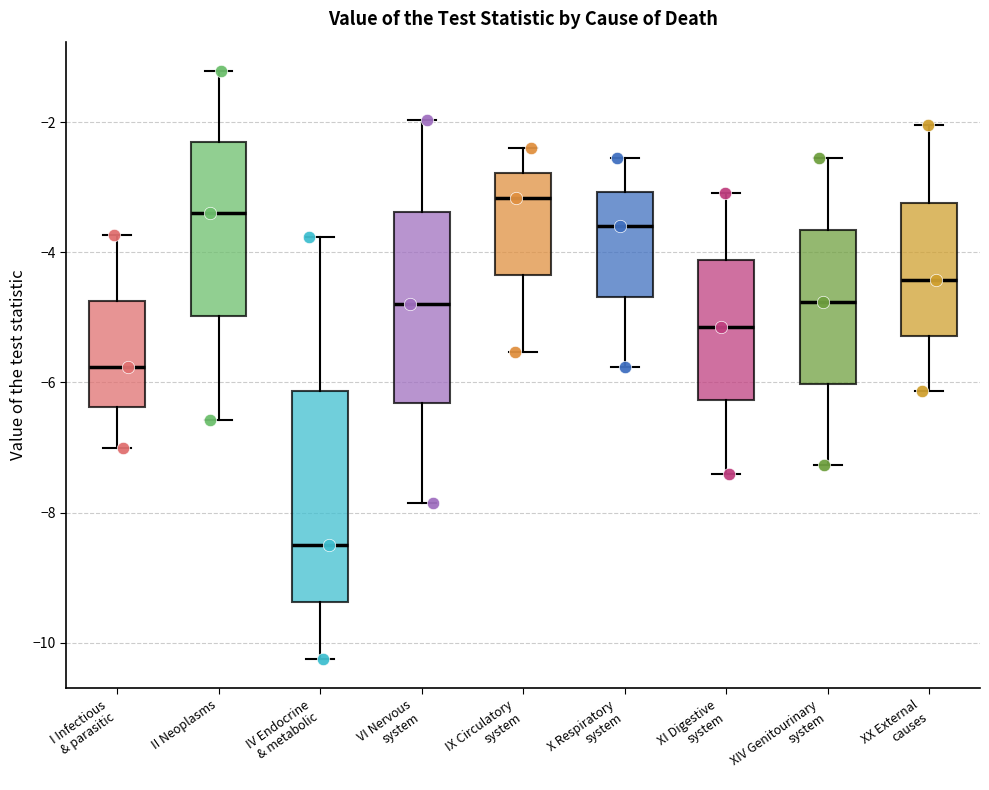

Reading left to right, transcribe this box plot: for each box, give where its median line is, the range the box spans, and where its two whiskers end, as read against the y-axis. The values are not printed on the chart, so give them approximately, as read against the axis.

I Infectious & parasitic: median -5.8, box -6.4 to -4.8, whiskers -7.0 to -3.8
II Neoplasms: median -3.4, box -5.0 to -2.4, whiskers -6.6 to -1.2
IV Endocrine & metabolic: median -8.4, box -9.4 to -6.2, whiskers -10.2 to -3.8
VI Nervous system: median -4.8, box -6.4 to -3.4, whiskers -7.8 to -2.0
IX Circulatory system: median -3.2, box -4.4 to -2.8, whiskers -5.6 to -2.4
X Respiratory system: median -3.6, box -4.6 to -3.0, whiskers -5.8 to -2.6
XI Digestive system: median -5.2, box -6.2 to -4.2, whiskers -7.4 to -3.0
XIV Genitourinary system: median -4.8, box -6.0 to -3.6, whiskers -7.2 to -2.6
XX External causes: median -4.4, box -5.2 to -3.2, whiskers -6.2 to -2.0